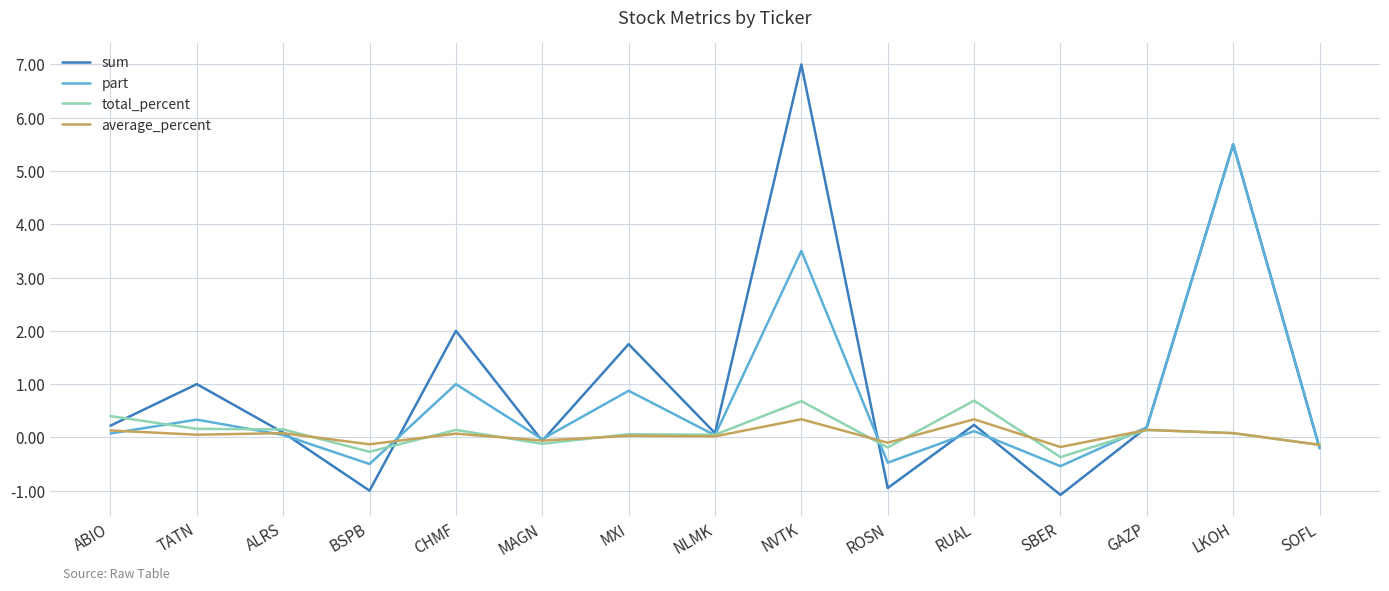

What is the maximum value shown in the chart?

7.0